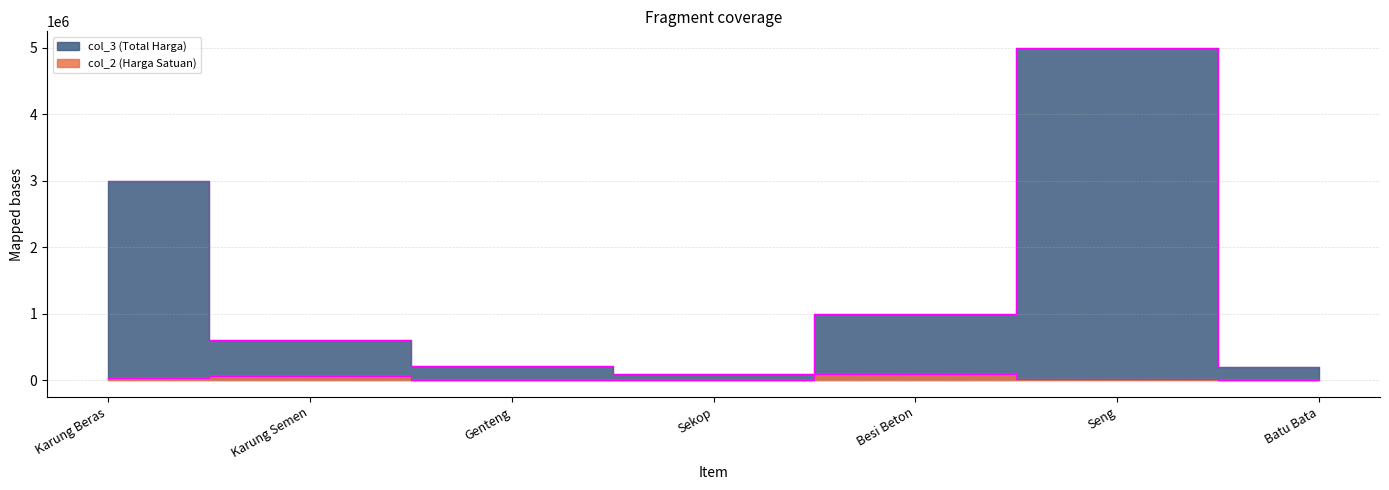

What is the difference between the highest and lowest values at Besi Beton?

900000